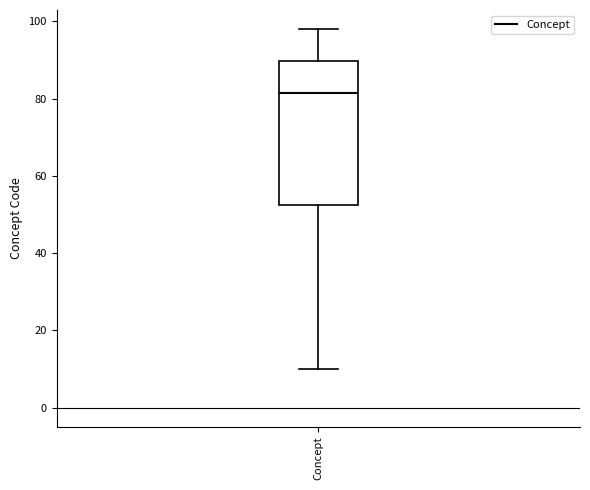

Where does the upper whisker of the box for Concept end on the y-axis? The values are not printed on the chart, so give them approximately, as read against the axis.

98